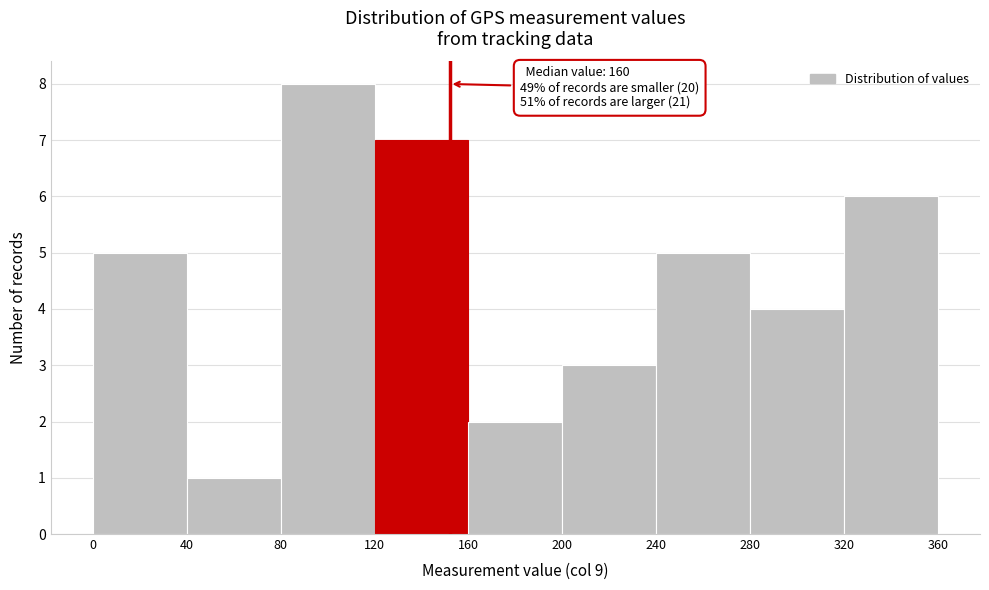

Which range on the x-axis has the tallest bar?

80 to 120